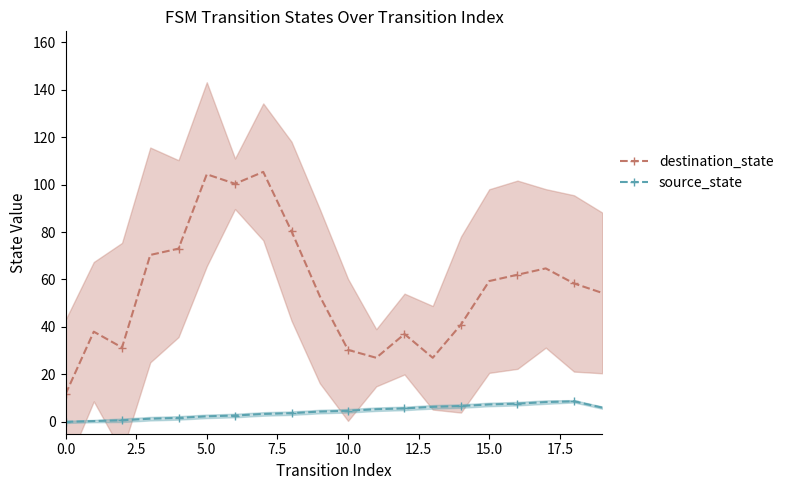

What is the label of the 11th point from the right?

9